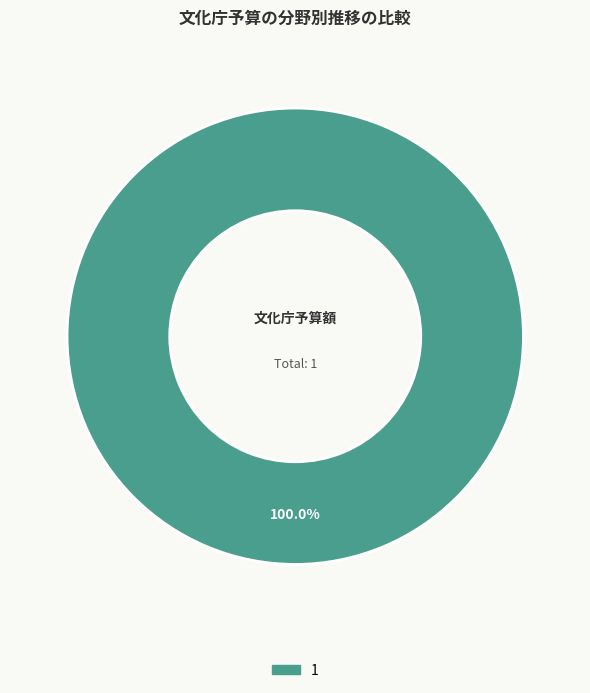

What percentage is the 1 slice, to the nearest percent?

100%